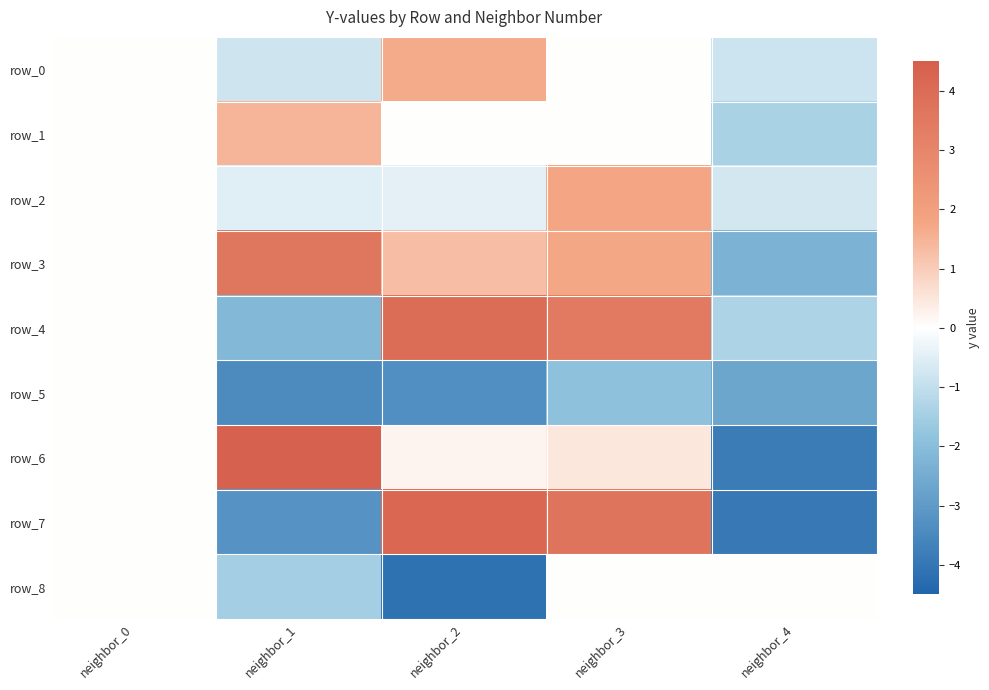

At which label does row_2 reach its peak?

neighbor_3